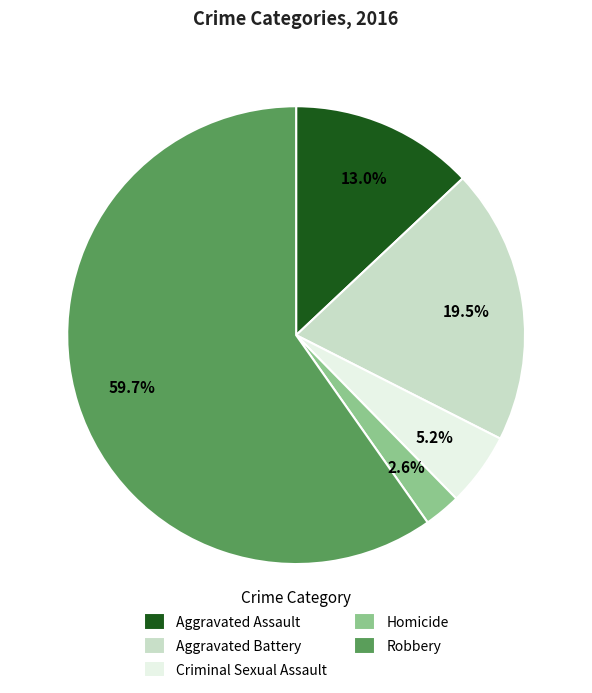

Rank the categories by value from highest to lowest.

Robbery, Aggravated Battery, Aggravated Assault, Criminal Sexual Assault, Homicide